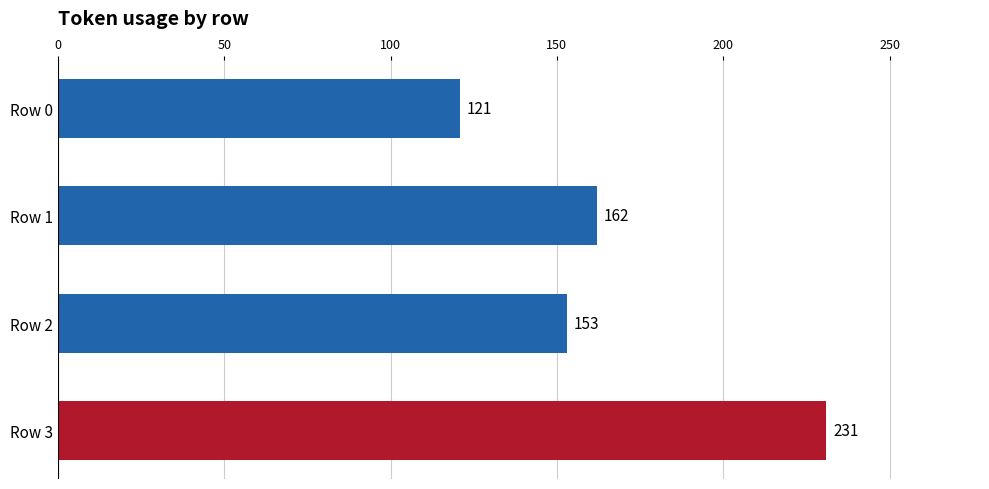

Are the bars horizontal?

Yes